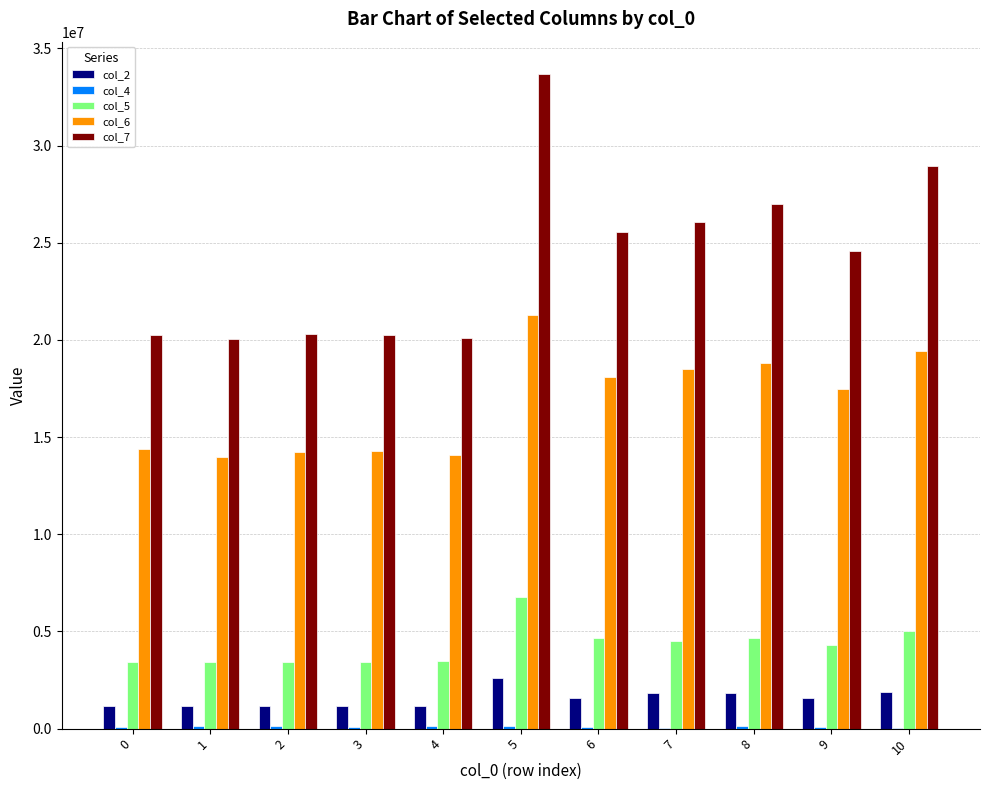

Does the chart contain stacked bars?

No